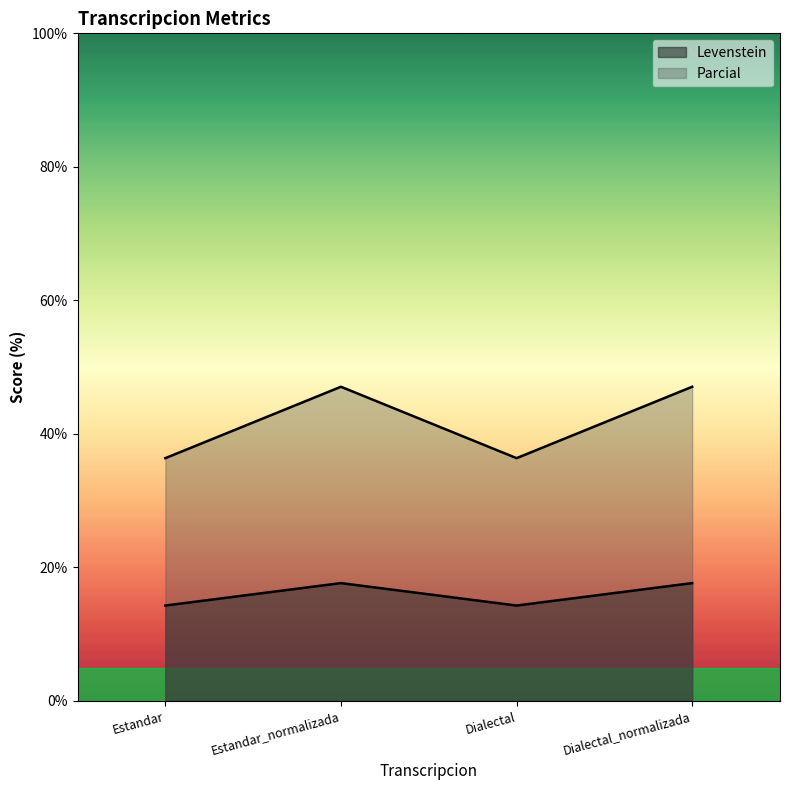

Count the number of data series in this chart.

2